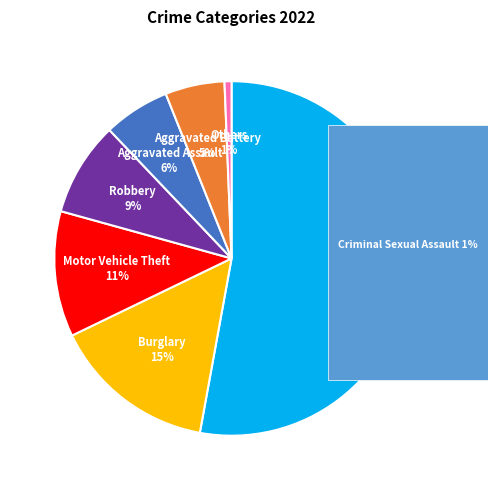

How many segments does this pie chart have?

7